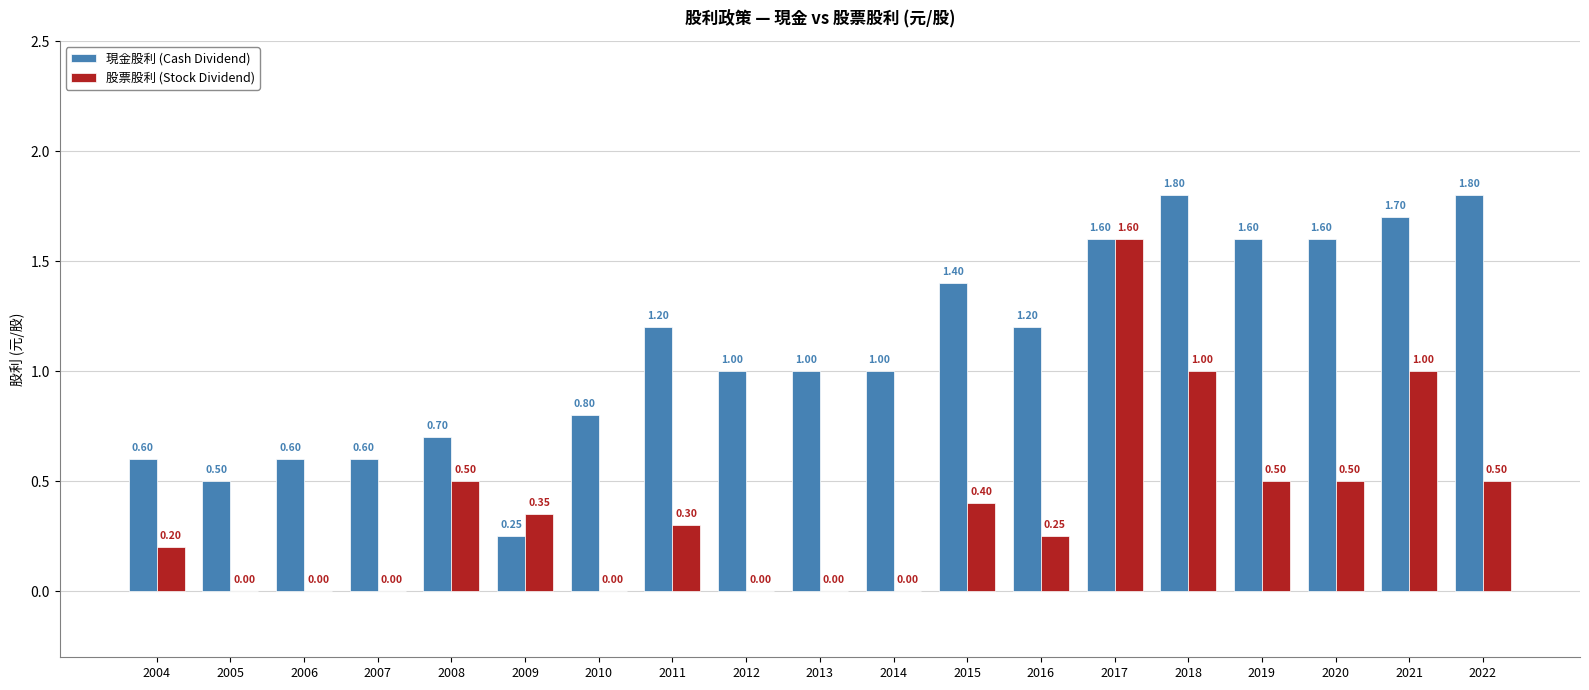

Which series changed the most between 2011 and 2016?

股票股利 (Stock Dividend)